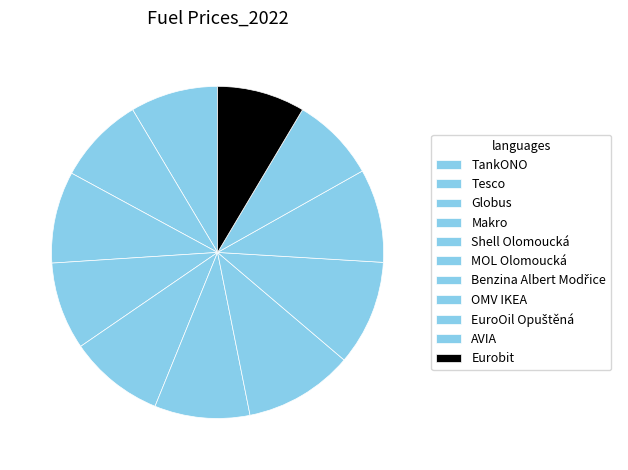

How many slices are in this pie chart?

11